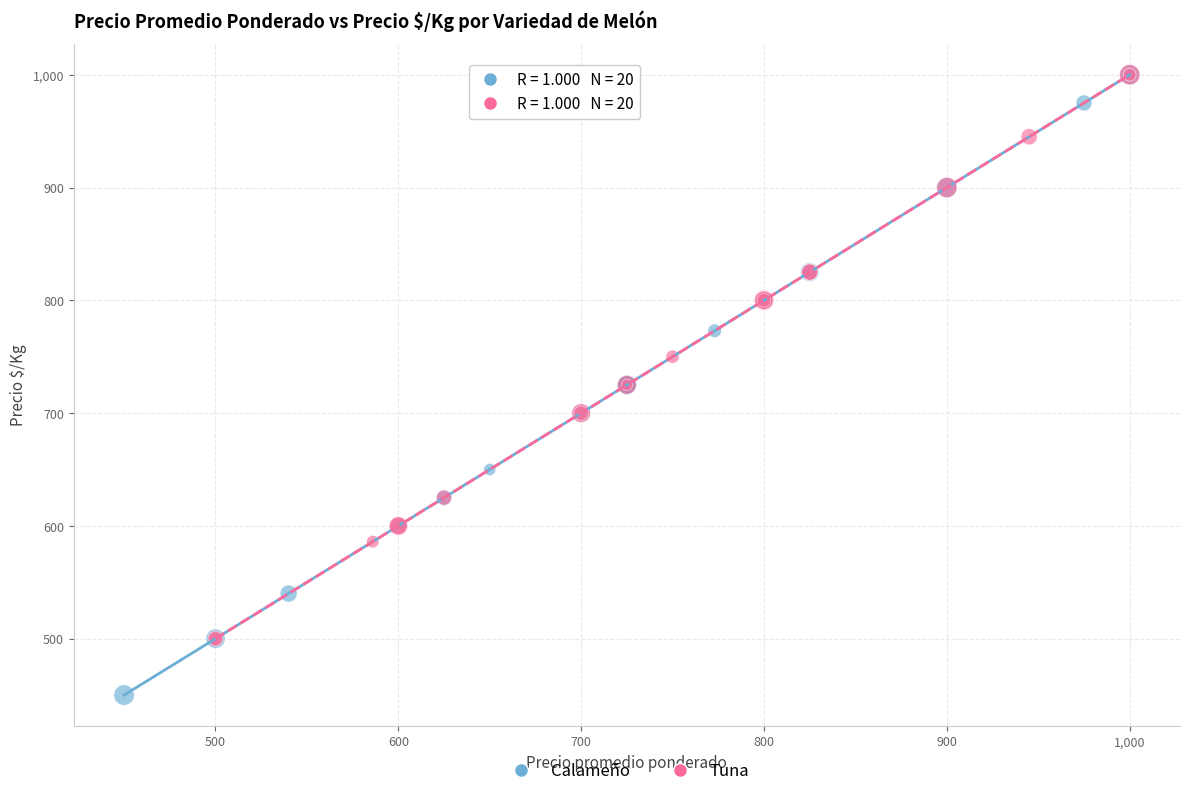

Which series has the largest Y range (max minus min)?

Calameño